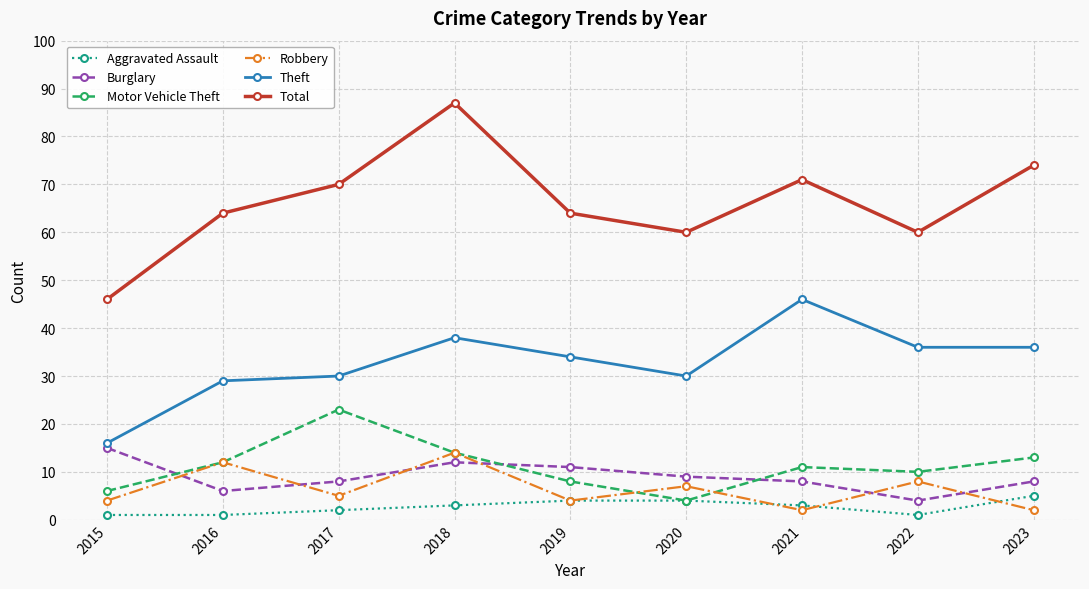

True or false: Theft has a value of 57 at 2018.

False